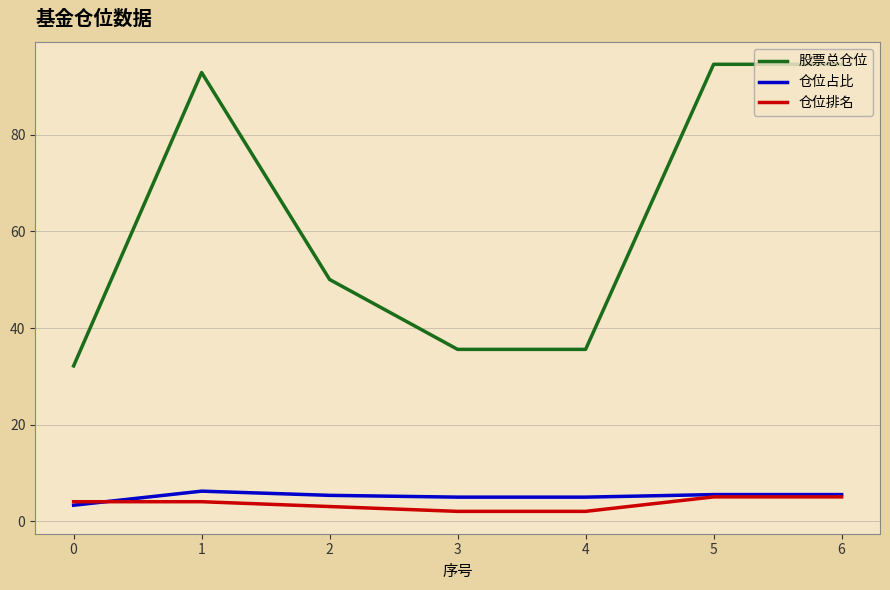

Which series has the largest total across all categories?

股票总仓位